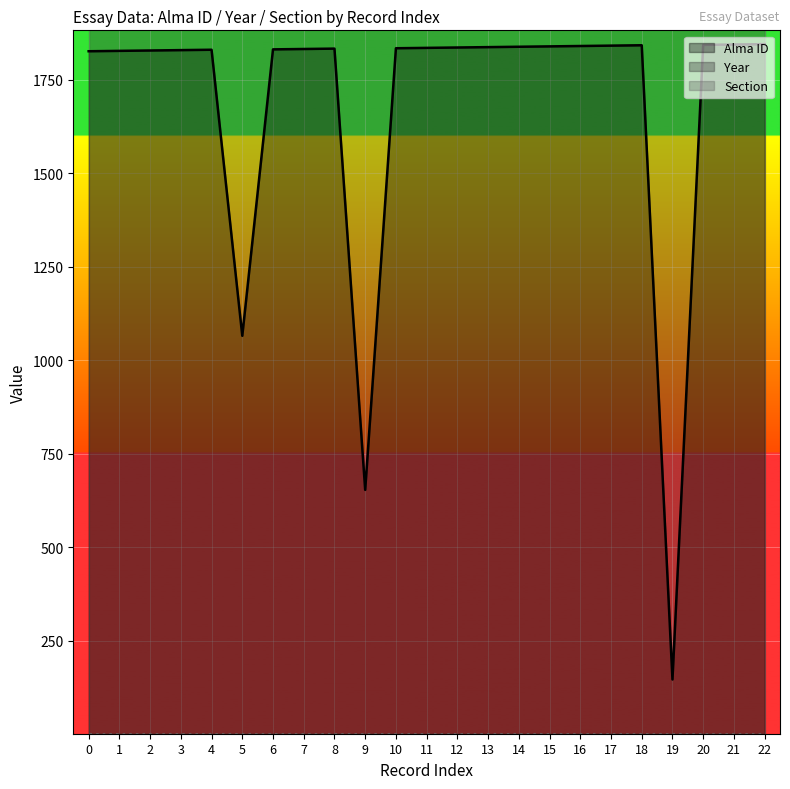

True or false: Alma ID has more than 2 interior local peaks.

True